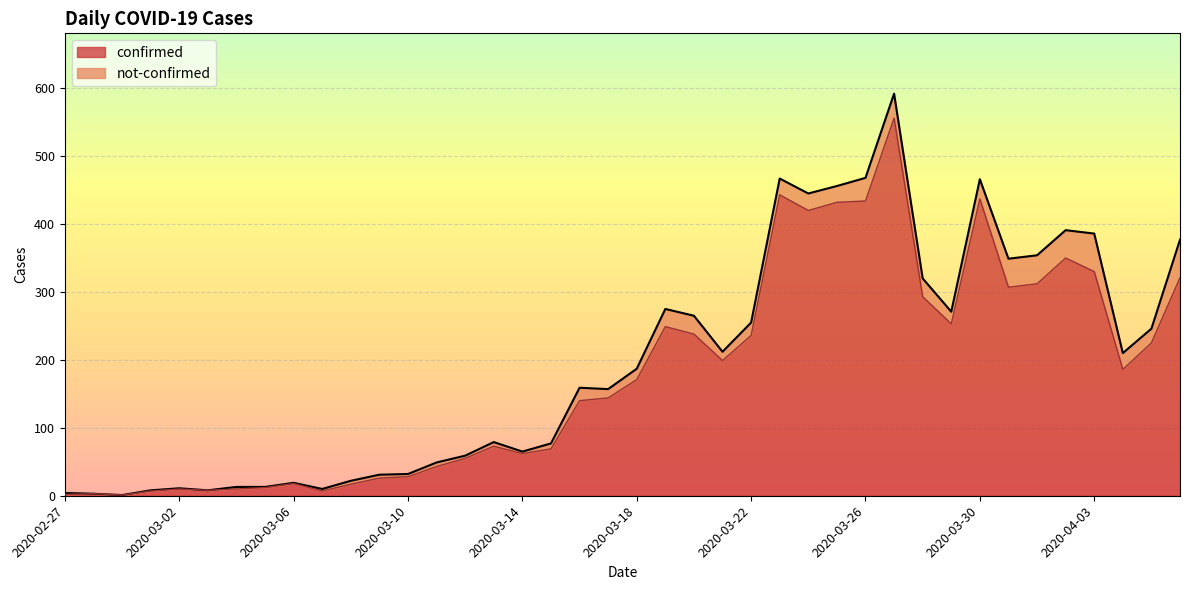

List the labels in order of value, largest first.

2020-03-27, 2020-03-23, 2020-03-30, 2020-03-26, 2020-03-25, 2020-03-24, 2020-04-02, 2020-04-03, 2020-04-06, 2020-04-01, 2020-03-31, 2020-03-28, 2020-03-29, 2020-03-19, 2020-03-20, 2020-03-22, 2020-04-05, 2020-03-21, 2020-04-04, 2020-03-18, 2020-03-17, 2020-03-16, 2020-03-13, 2020-03-15, 2020-03-14, 2020-03-12, 2020-03-11, 2020-03-10, 2020-03-09, 2020-03-06, 2020-03-08, 2020-03-05, 2020-03-02, 2020-03-04, 2020-03-03, 2020-03-01, 2020-03-07, 2020-02-28, 2020-02-27, 2020-02-29